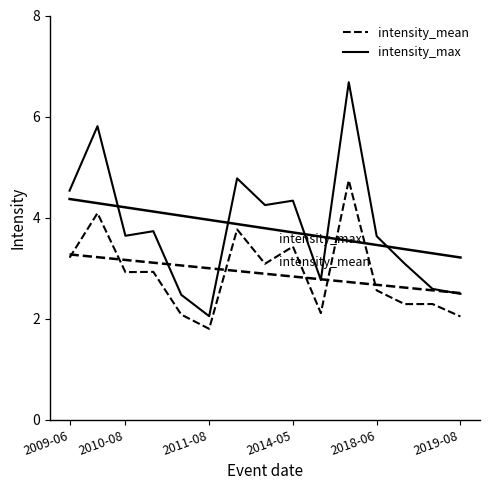

Rank the series by their maximum value, from lowest to highest.

intensity_mean, intensity_max